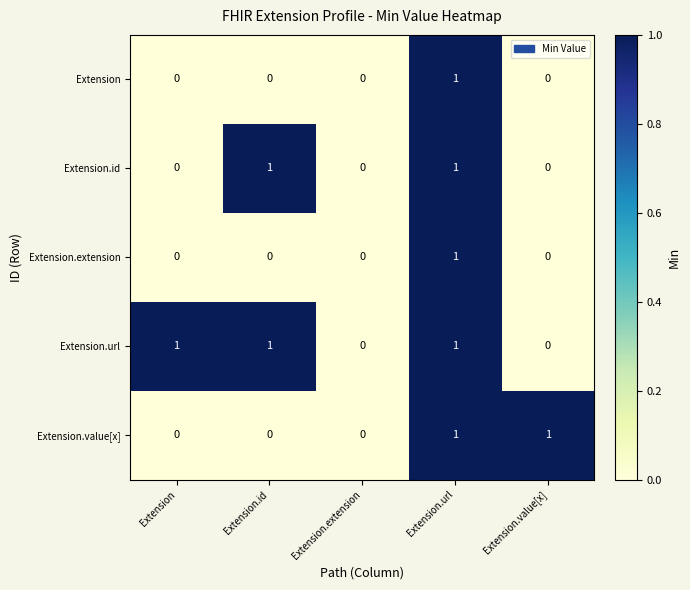

Count the Extension values in the range 0 to 1.

5